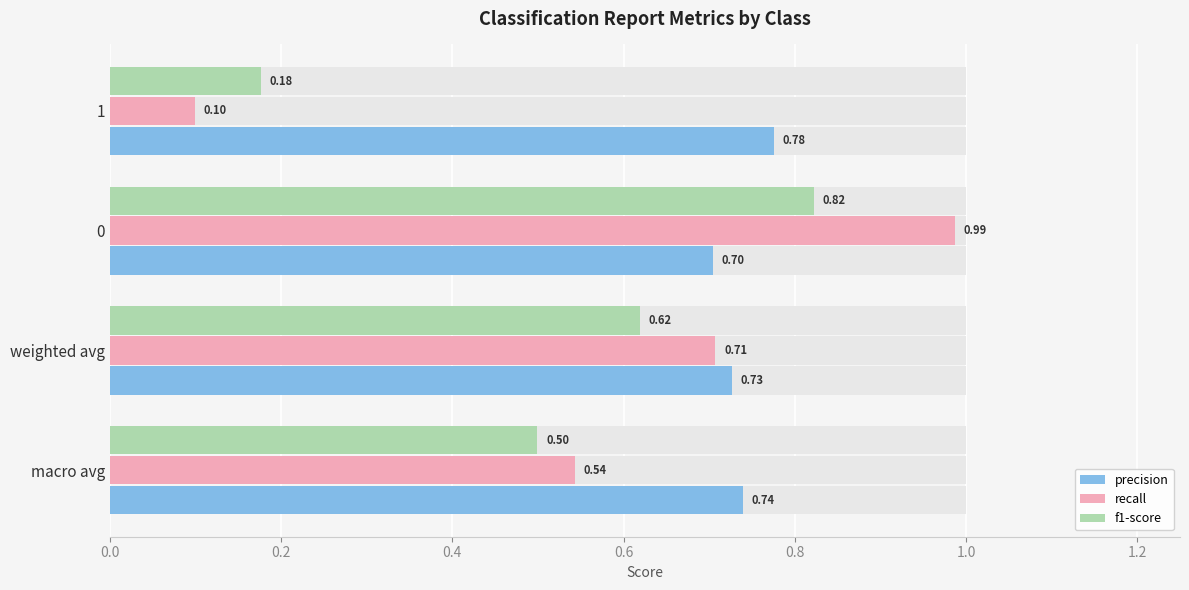

The precision series shows 1.1 at macro avg. True or false?

False